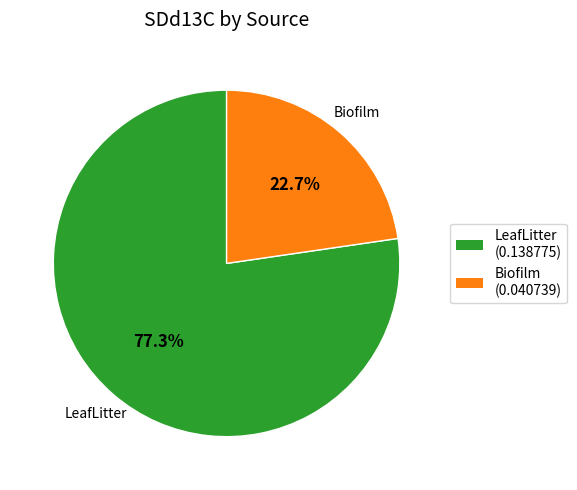

True or false: Biofilm accounts for 33% of the total.

False